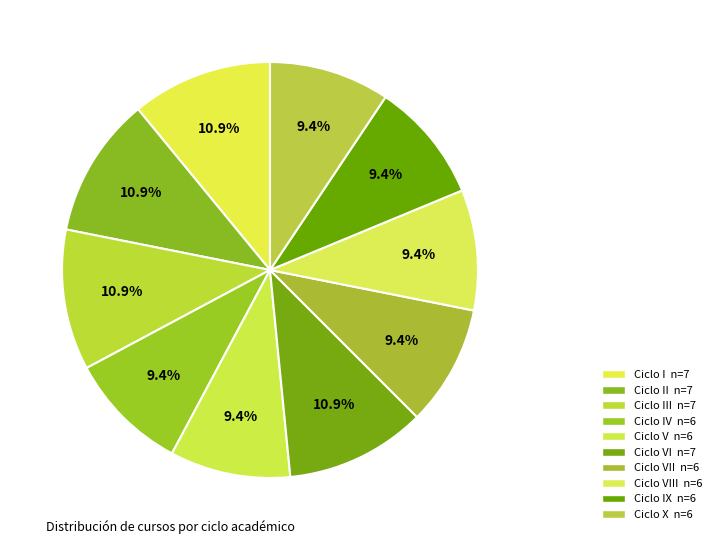

Count the number of slices in the pie.

10